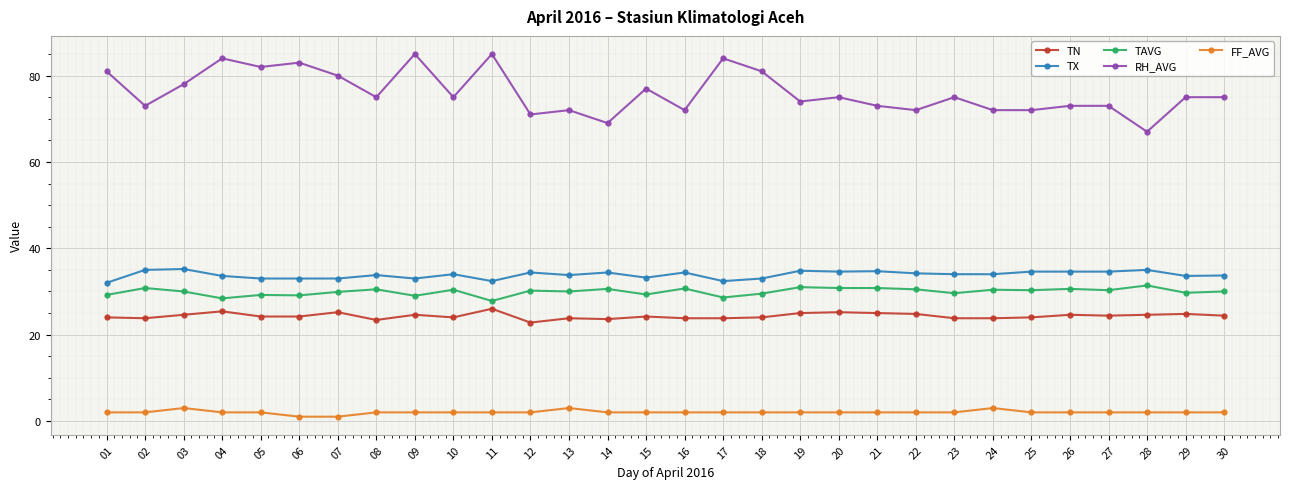

True or false: RH_AVG and TAVG intersect in this chart.

False